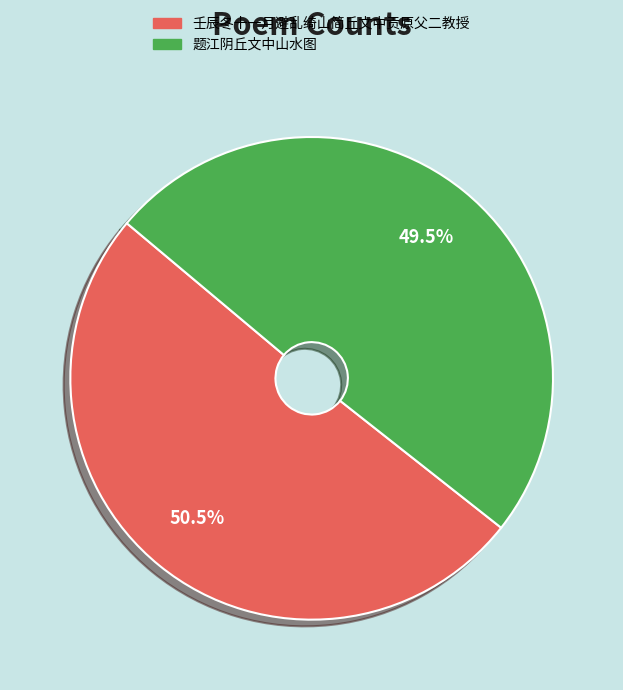

Which slice is the smallest?

题江阴丘文中山水图